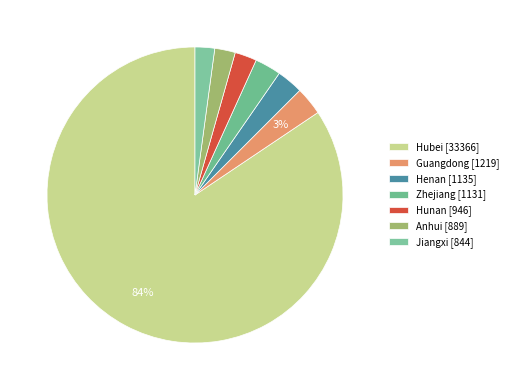

To the nearest percent, what percentage of the pie is Hunan?

2%